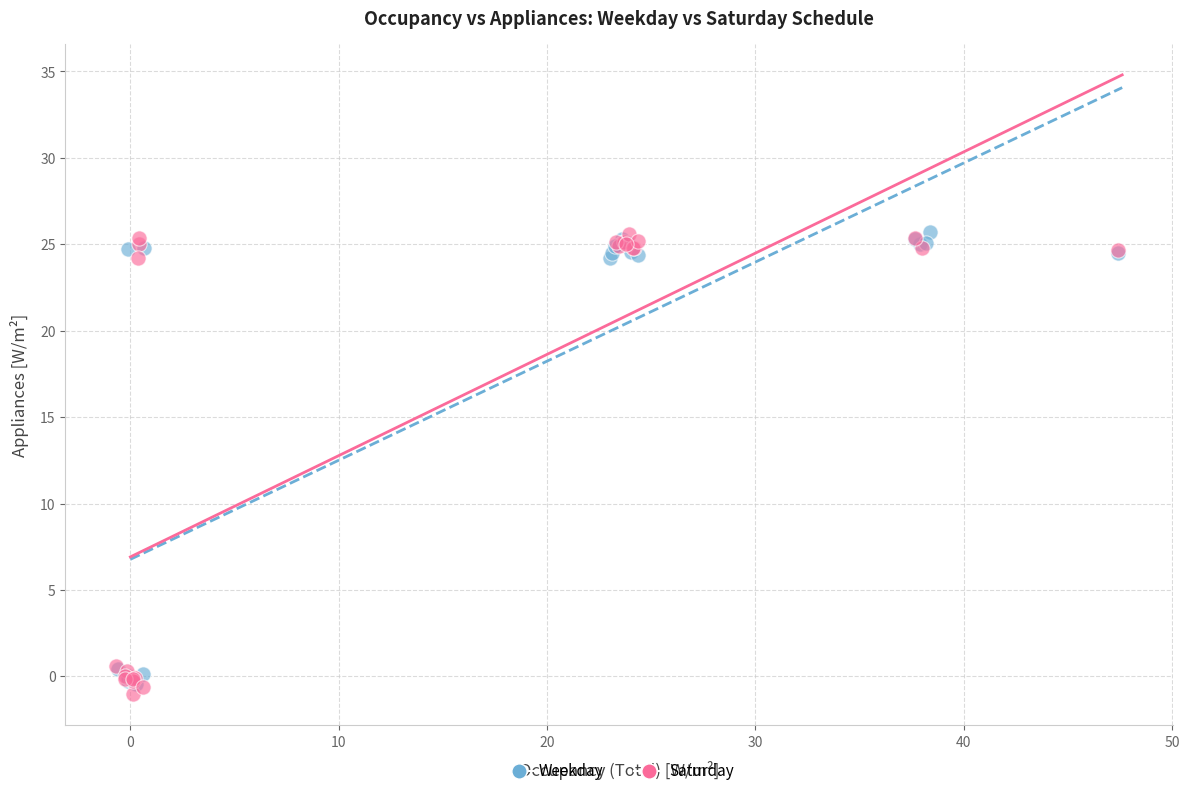

What are all the series names shown in the legend?

Weekday, Saturday